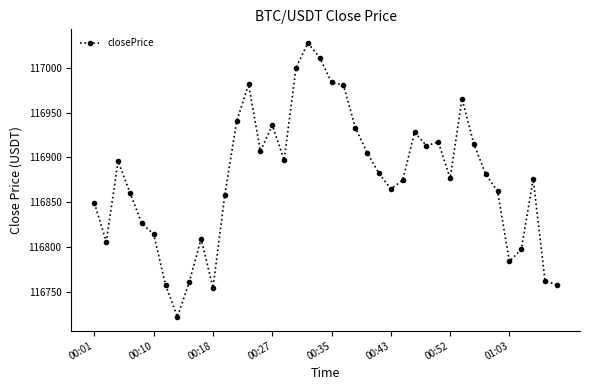

Does the chart display data point markers on the line(s)?

Yes